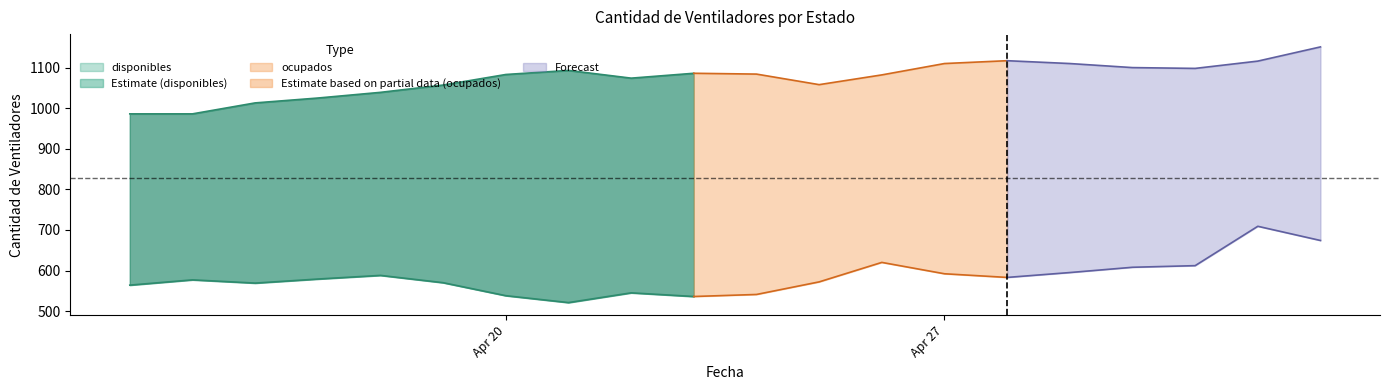

Reading left to right, extract all data points from this chart.

disponibles: 2020-04-14=564	2020-04-15=577	2020-04-16=569	2020-04-17=579	2020-04-18=588	2020-04-19=570	2020-04-20=538	2020-04-21=521	2020-04-22=545	2020-04-23=536	2020-04-24=541	2020-04-25=572	2020-04-26=620	2020-04-27=592	2020-04-28=583	2020-04-29=595	2020-04-30=608	2020-05-01=612	2020-05-02=709	2020-05-03=674
ocupados: 2020-04-14=986	2020-04-15=986	2020-04-16=1013	2020-04-17=1025	2020-04-18=1039	2020-04-19=1057	2020-04-20=1083	2020-04-21=1093	2020-04-22=1074	2020-04-23=1086	2020-04-24=1084	2020-04-25=1058	2020-04-26=1082	2020-04-27=1110	2020-04-28=1117	2020-04-29=1110	2020-04-30=1100	2020-05-01=1098	2020-05-02=1116	2020-05-03=1151